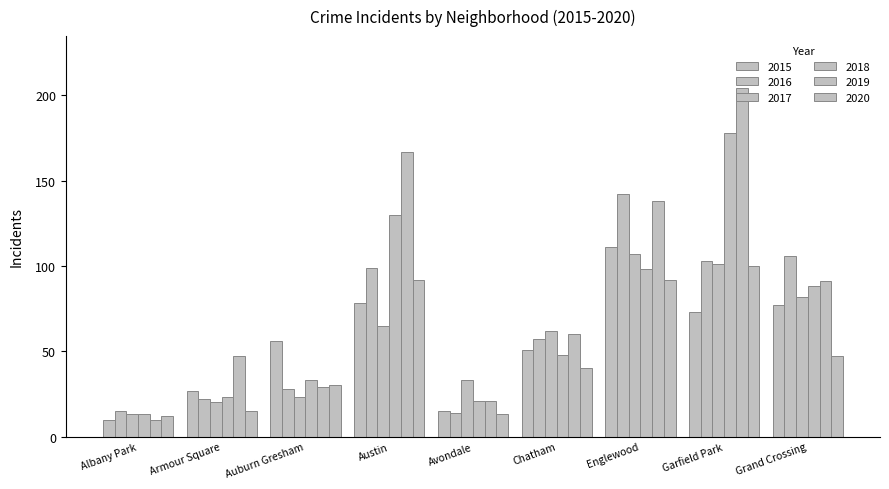

At Austin, list the series in order from largest to smallest.

2019, 2018, 2016, 2020, 2015, 2017